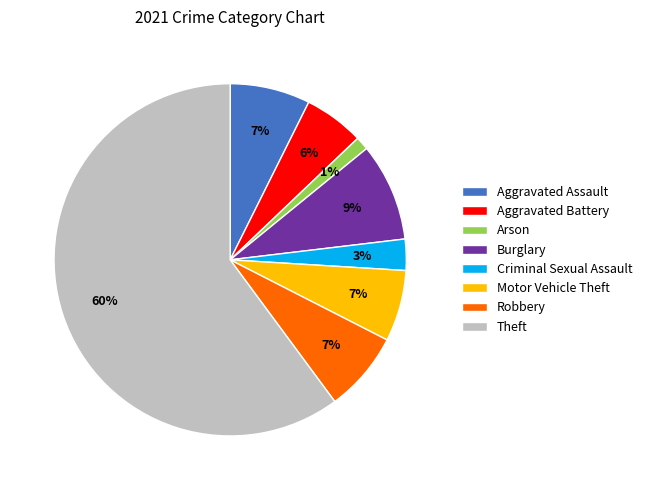

What percentage is the Theft slice, to the nearest percent?

60%